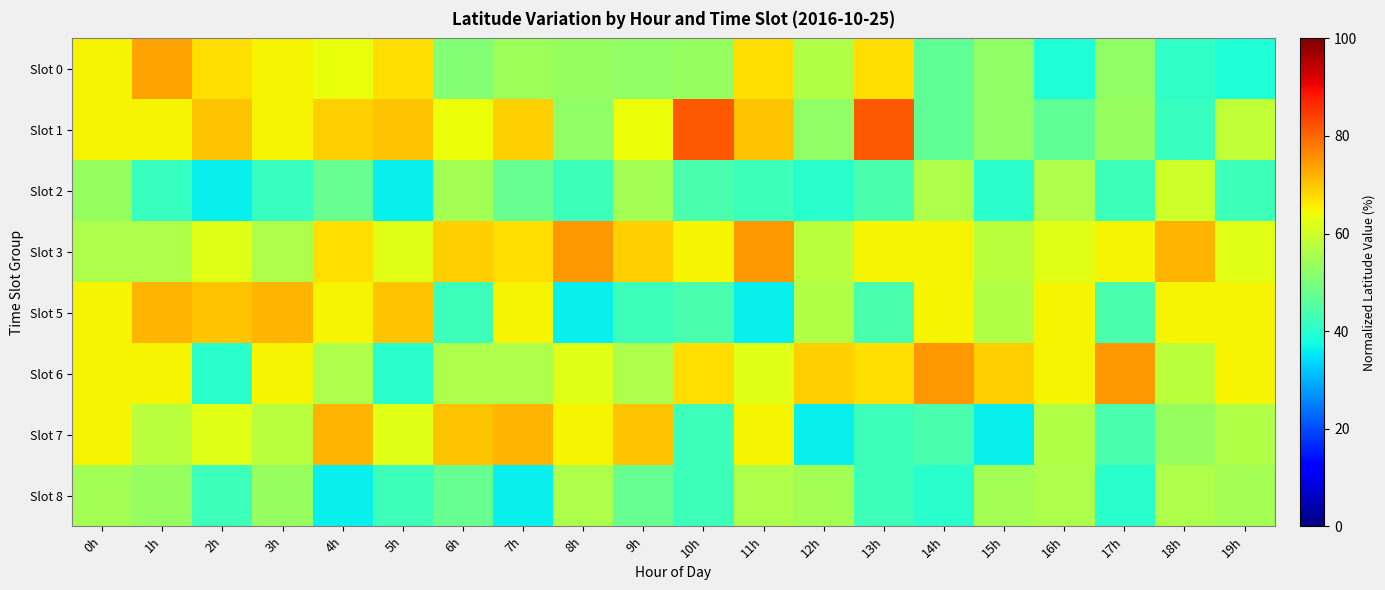

At which category does the chart reach its minimum across all series?

2h